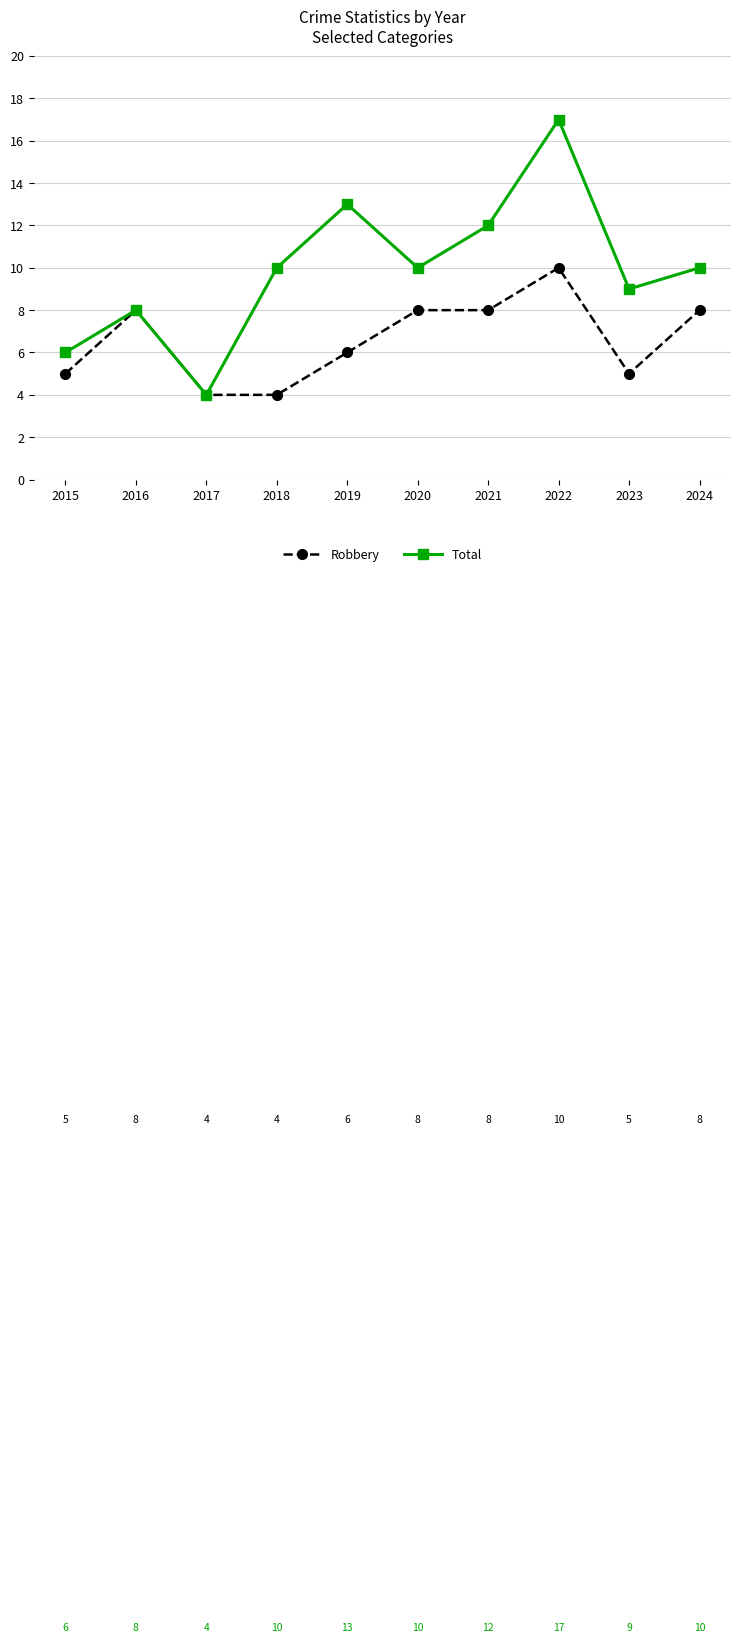

In Total, how many points are higher than both neighbors (excluding endpoints)?

3